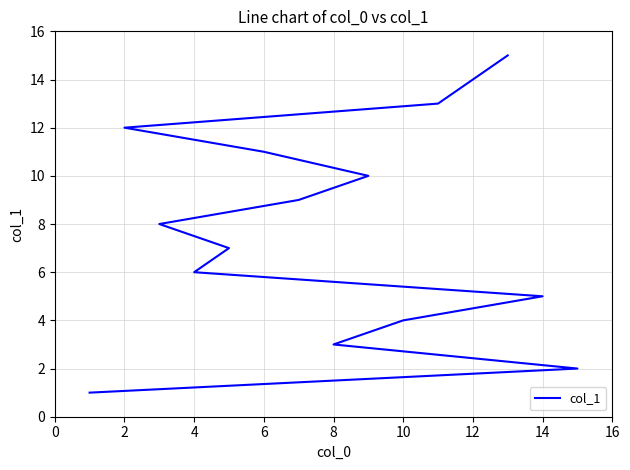

What is the difference between the maximum and minimum values?

14